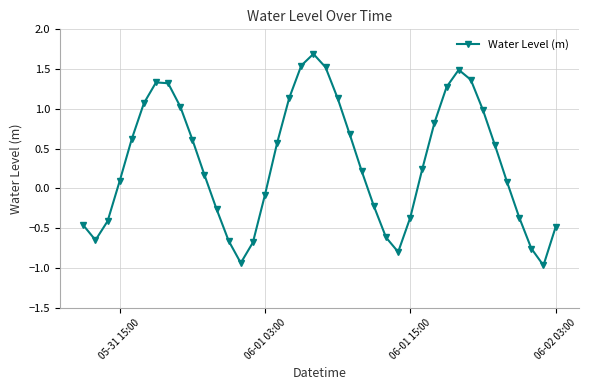

How many data points are less than 0?

16